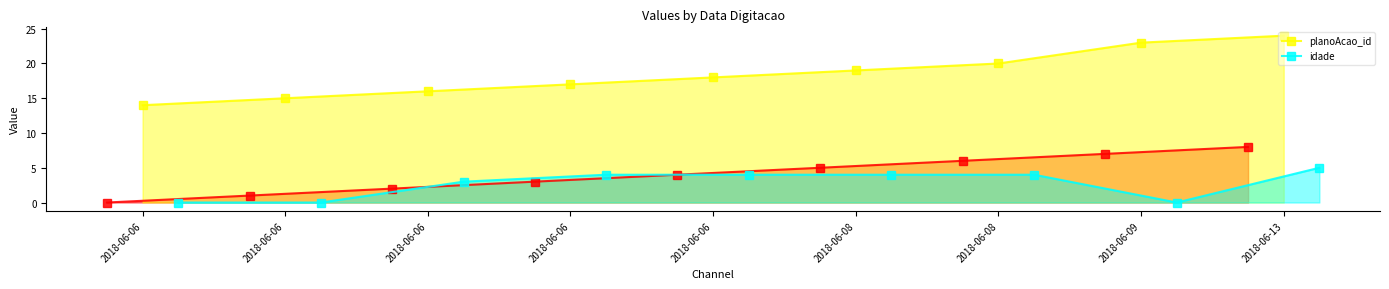

What is the difference between the planoAcao_id values at 2018-06-13 and 2018-06-06?

9